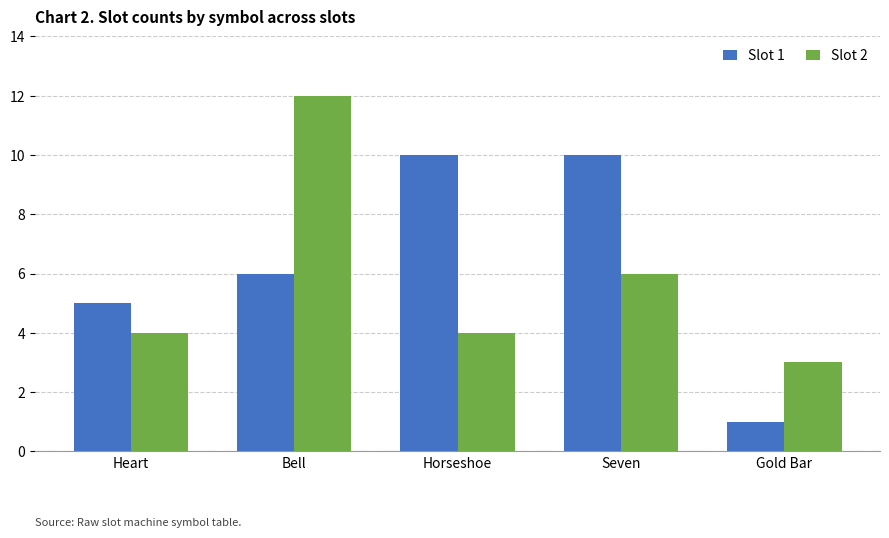

What are all the series names shown in the legend?

Slot 1, Slot 2